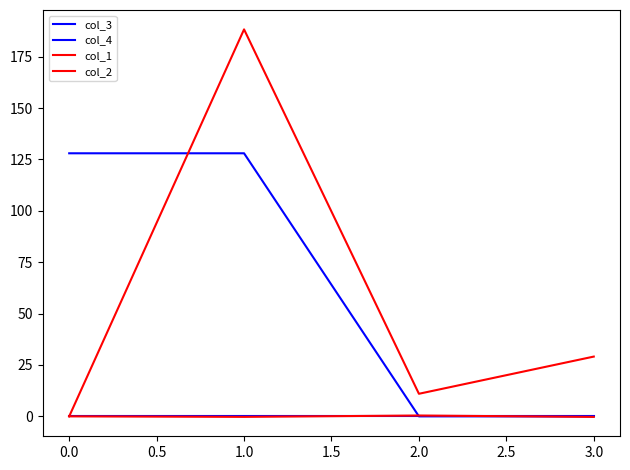

What is the difference between the maximum and minimum values in the col_1 series?

188.3